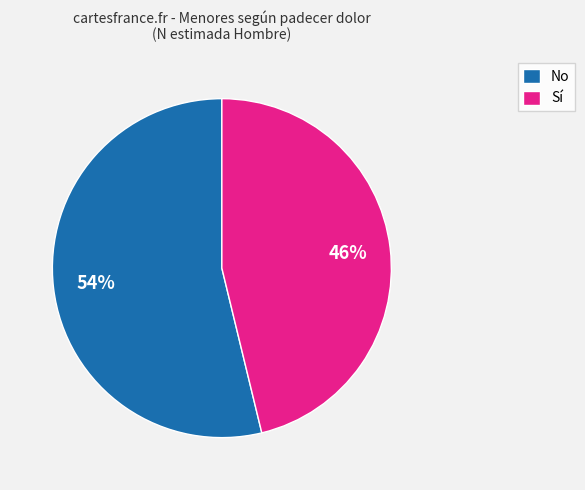

Count the number of slices in the pie.

2